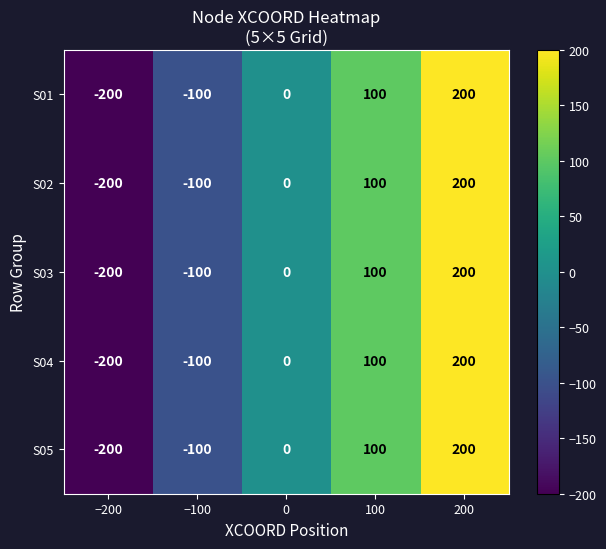

Reading left to right, list all the values displayed in this chart.

S01: -200	-100	0	100	200
S02: -200	-100	0	100	200
S03: -200	-100	0	100	200
S04: -200	-100	0	100	200
S05: -200	-100	0	100	200